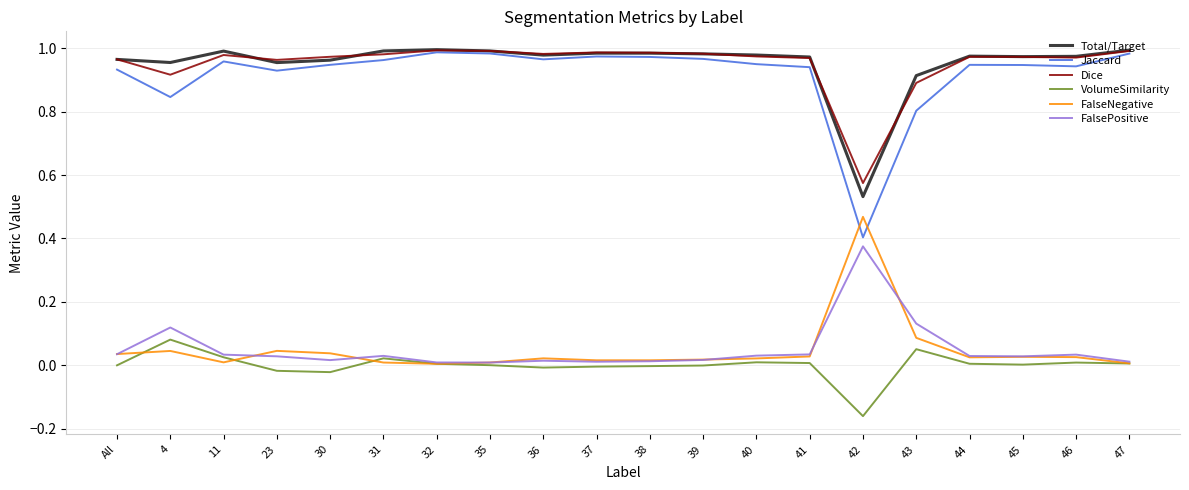

True or false: Total/Target has a value of 0.9 at 43.

True